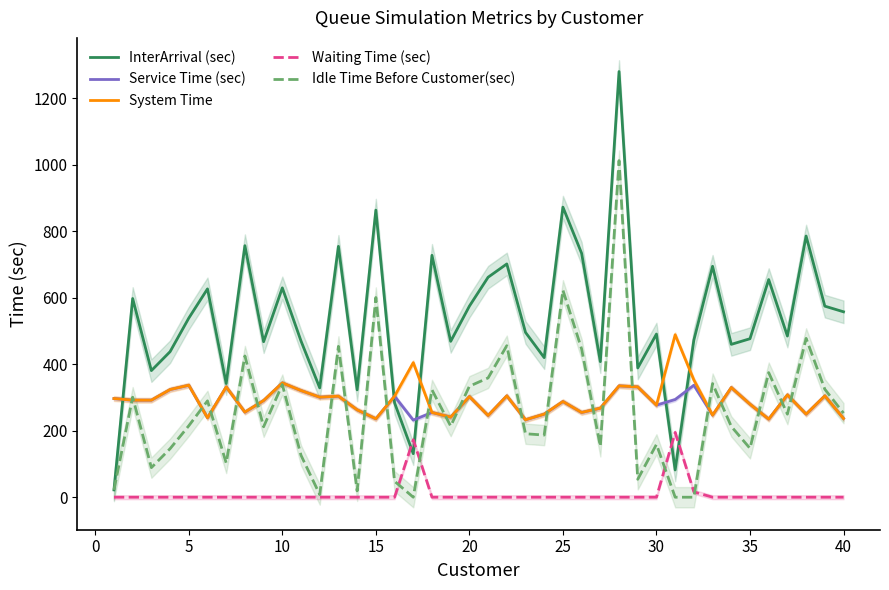

Between 40 and 13, which series saw the biggest shift?

Idle Time Before Customer(sec)